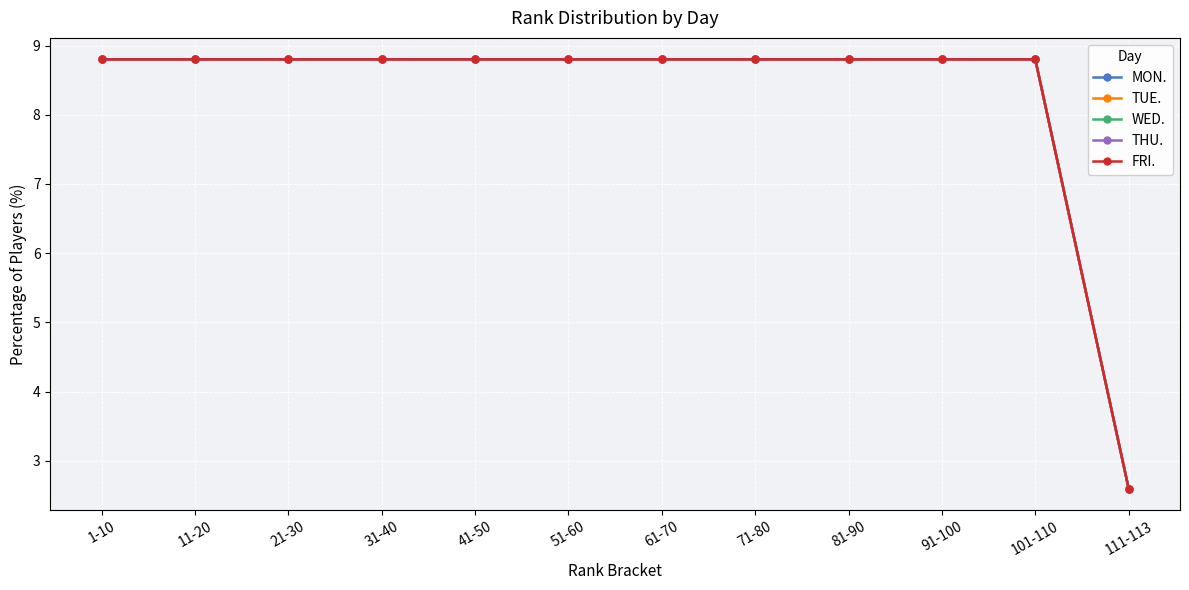

Does the chart have visible grid lines?

Yes